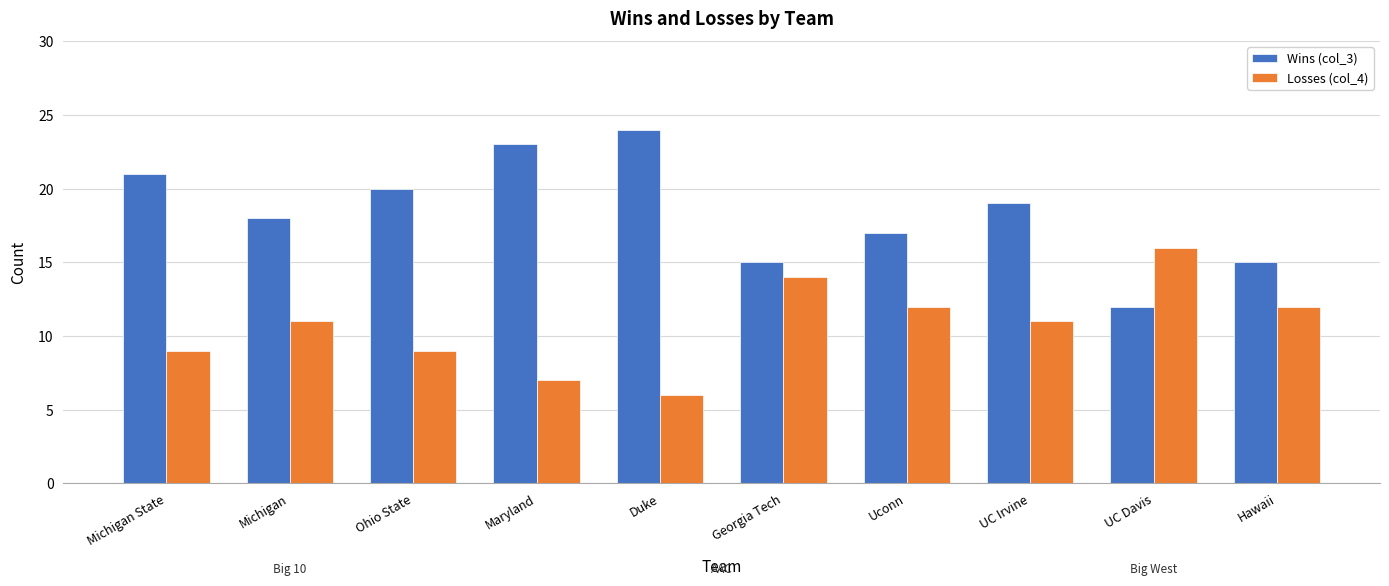

How many data points does each series have?

10